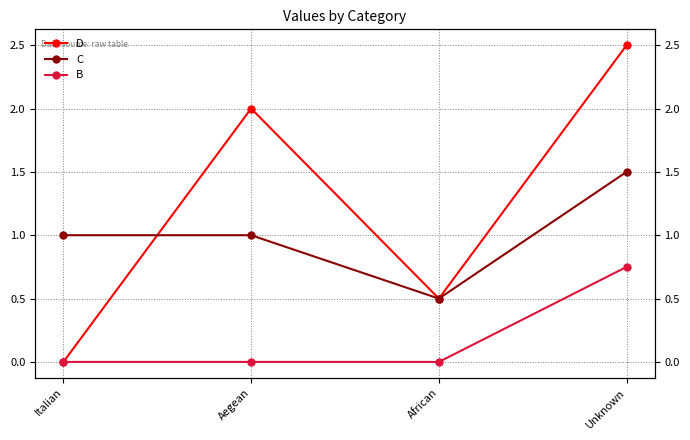

Between African and Unknown, which is larger?

Unknown